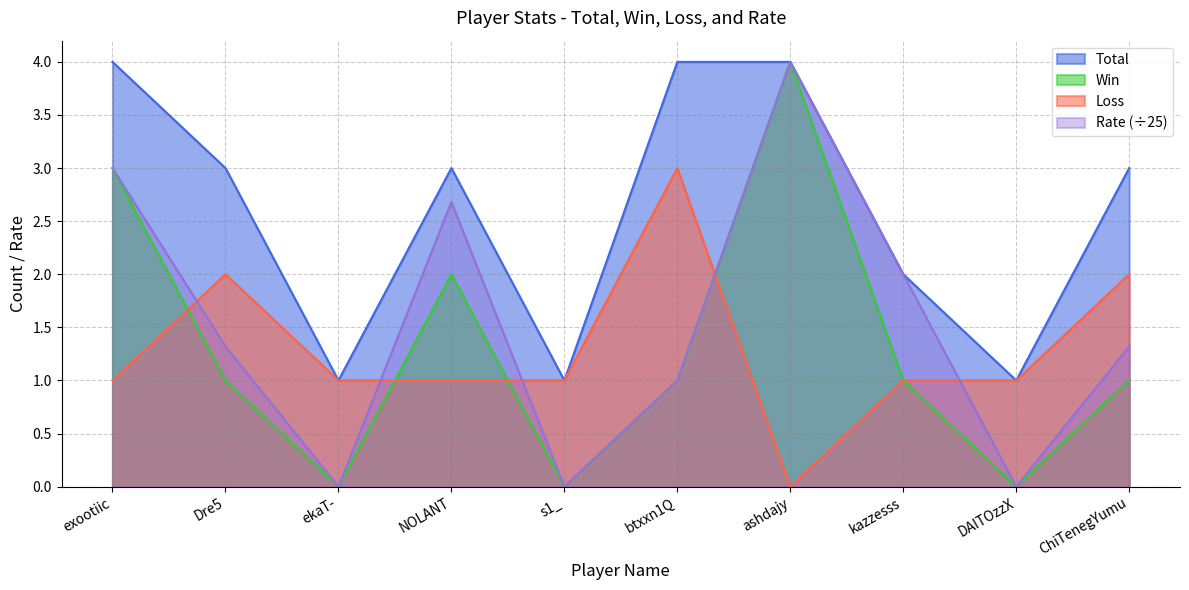

What is the value of the Loss point at the 4th from the left?

1.0